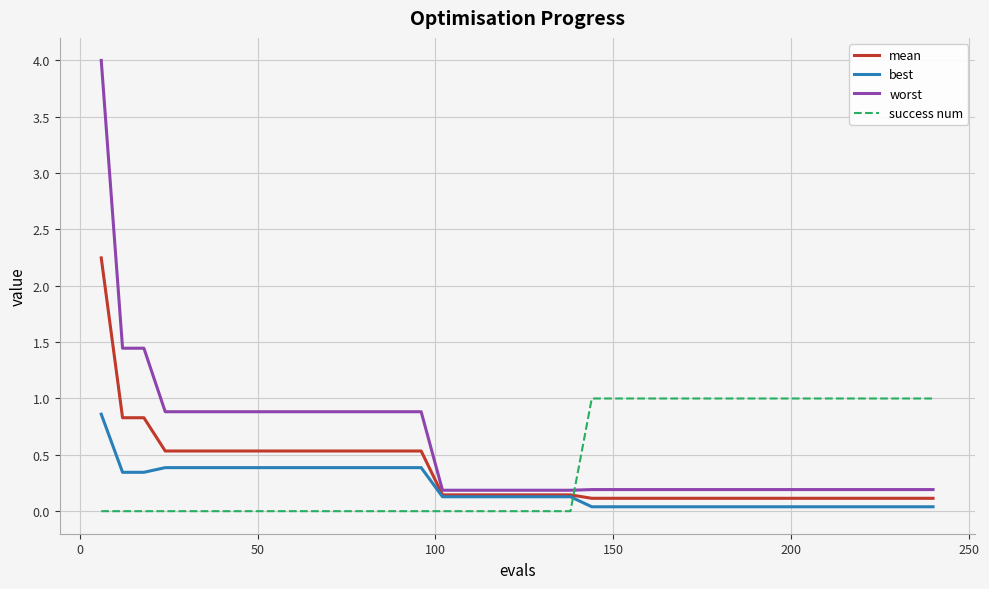

What is the maximum value for worst?

4.0